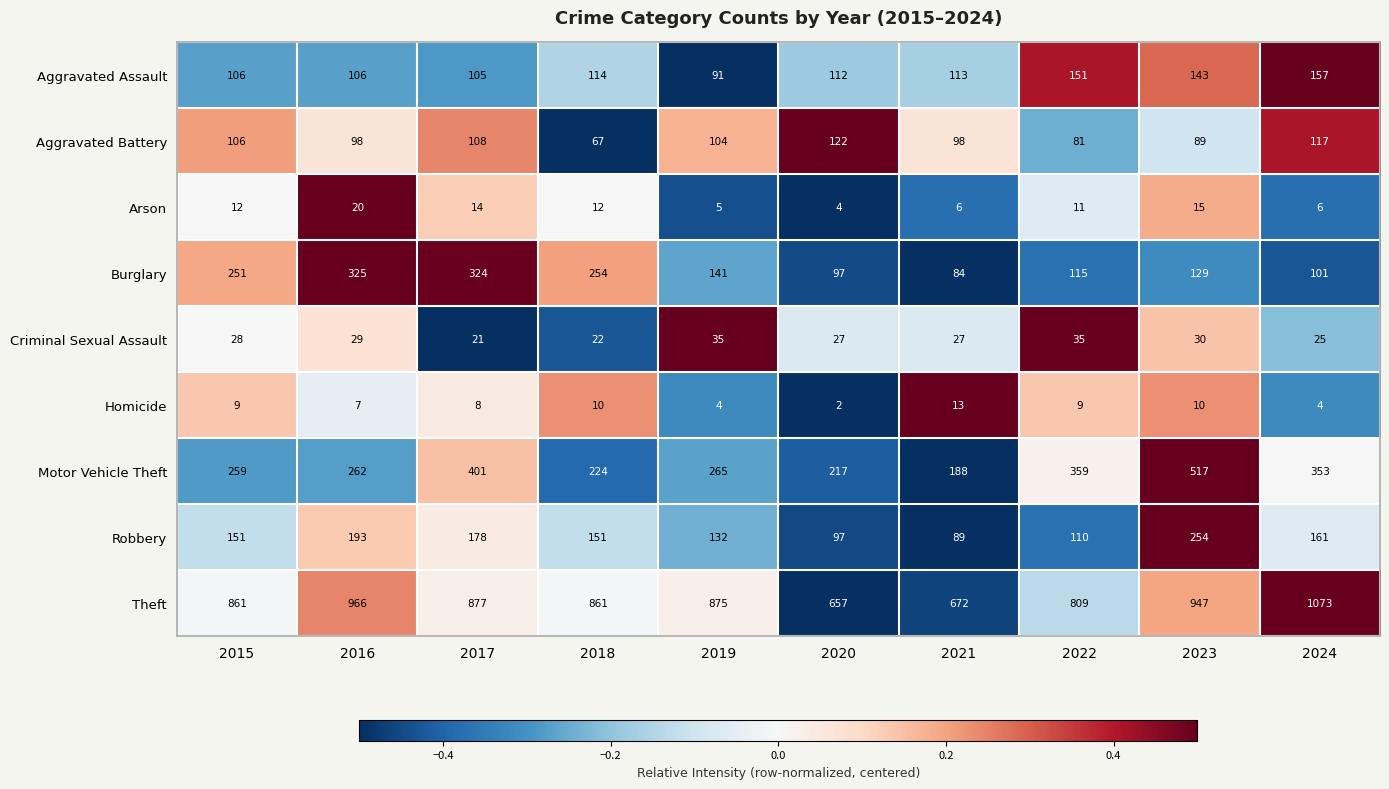

How many data points in Aggravated Assault are less than 113?

5